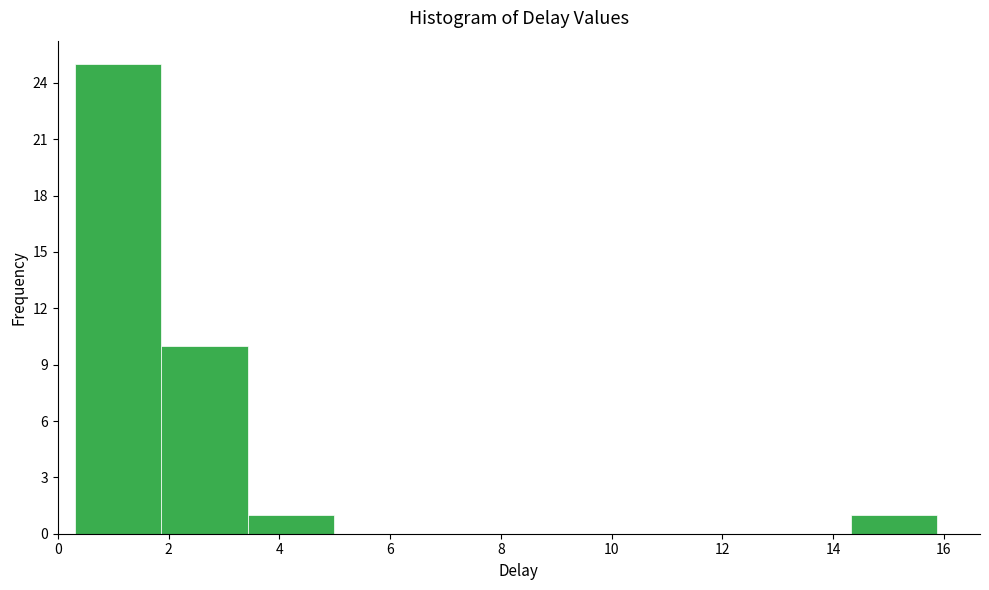

Reading left to right, list every bar in this chart as the range it spans on the x-axis followed by its height. Neither the bar edges nor the heights are printed on the chart, so give them approximately, as read against the axes.

0.4 to 1.8: 25
1.8 to 3.4: 10
3.4 to 5.0: 1
5.0 to 6.6: 0
6.6 to 8.0: 0
8.0 to 9.6: 0
9.6 to 11.2: 0
11.2 to 12.8: 0
12.8 to 14.4: 0
14.4 to 15.8: 1